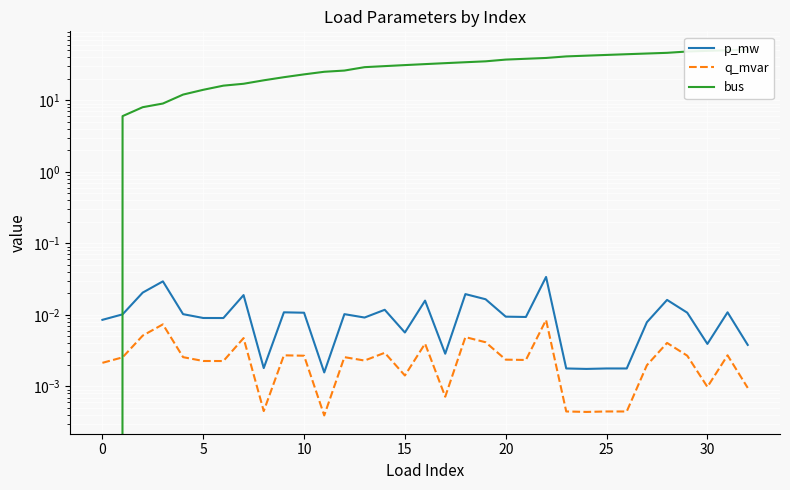

Which series has the widest spread of values?

bus